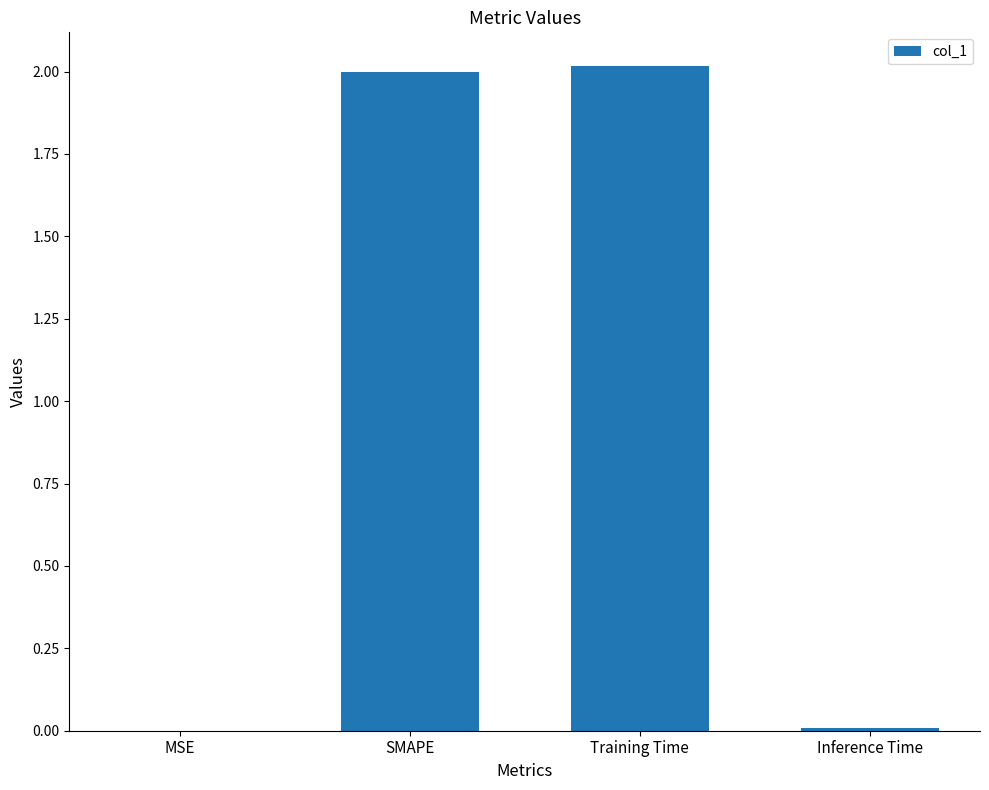

What is the maximum value shown in the chart?

2.0